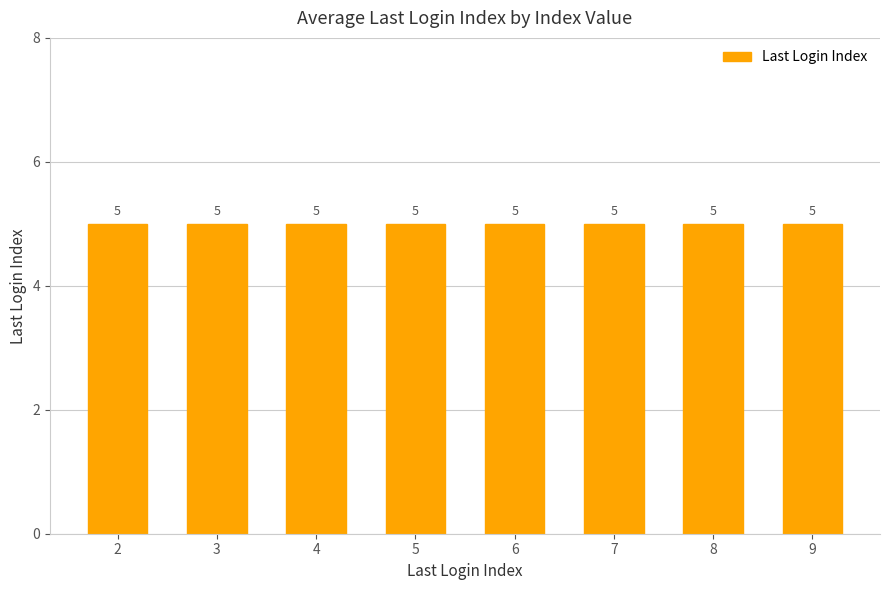

Which category has the highest value across all series?

6